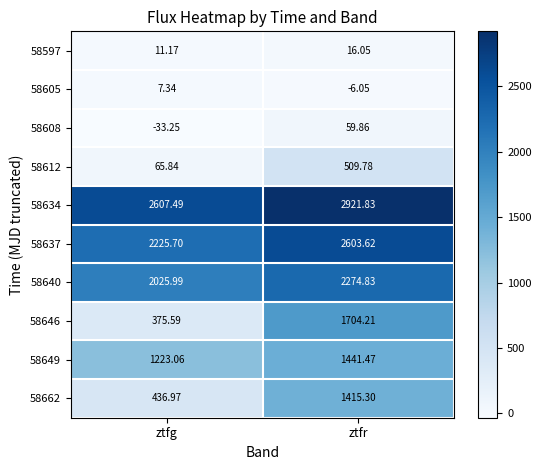

Is the value of 58605 at ztfr greater than the value of 58612 at ztfr?

No